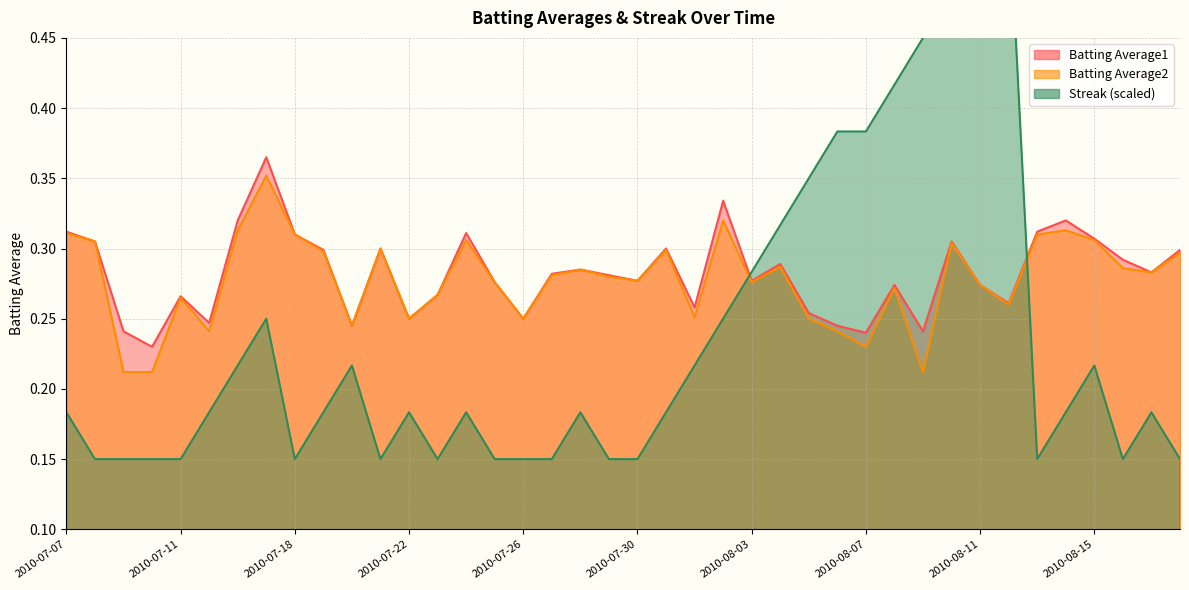

How many intersections are there between Streak and Batting Average2?

2